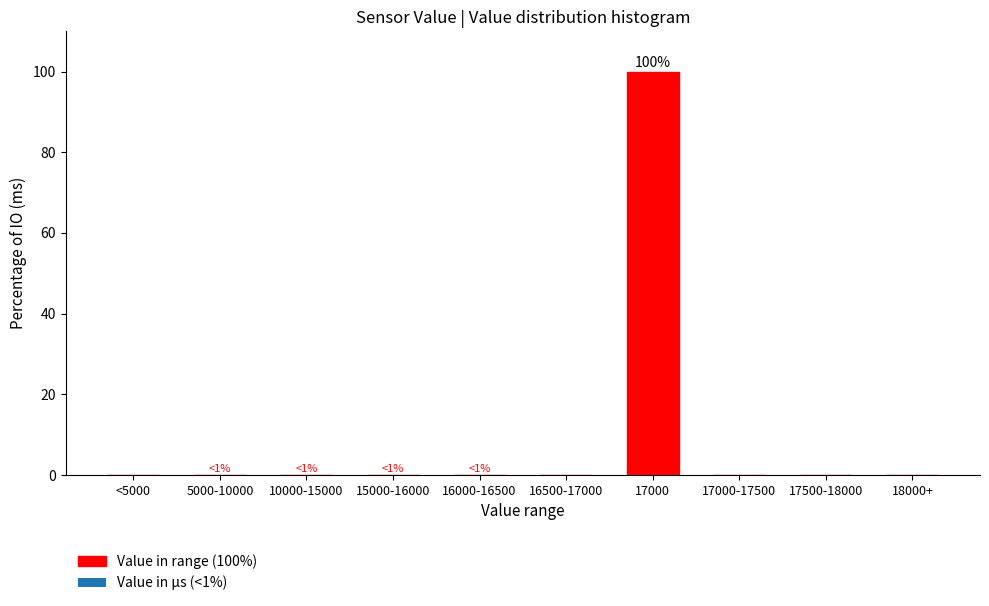

Reading right to left, list all the values displayed in this chart.

18000+=0	17500-18000=0	17000-17500=0	17000=100	16500-17000=0	16000-16500=0	15000-16000=0	10000-15000=0	5000-10000=0	<5000=0